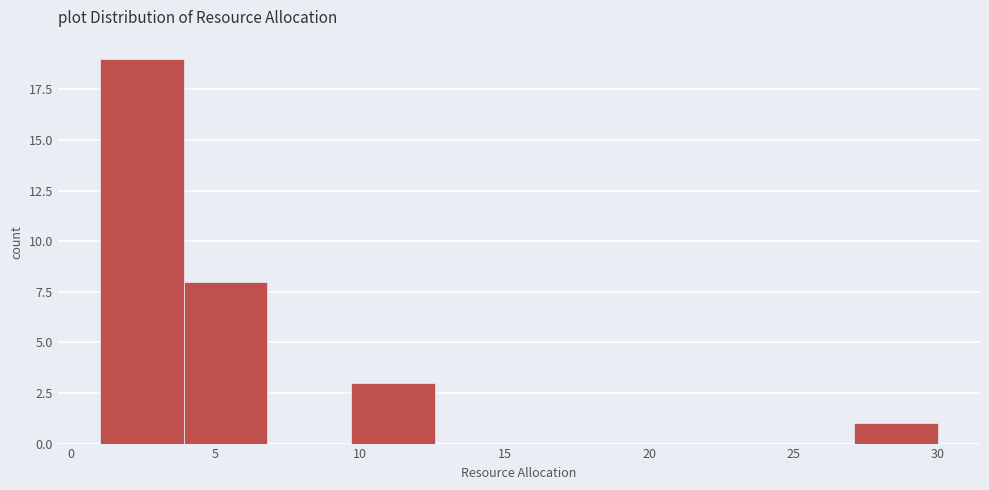

Reading left to right, list every bar in this chart as the range it spans on the x-axis followed by its height. Neither the bar edges nor the heights are printed on the chart, so give them approximately, as read against the axes.

1.0 to 3.9: 19
3.9 to 6.8: 8
6.8 to 9.7: 0
9.7 to 12.6: 3
12.6 to 15.5: 0
15.5 to 18.4: 0
18.4 to 21.3: 0
21.3 to 24.2: 0
24.2 to 27.1: 0
27.1 to 30.0: 1